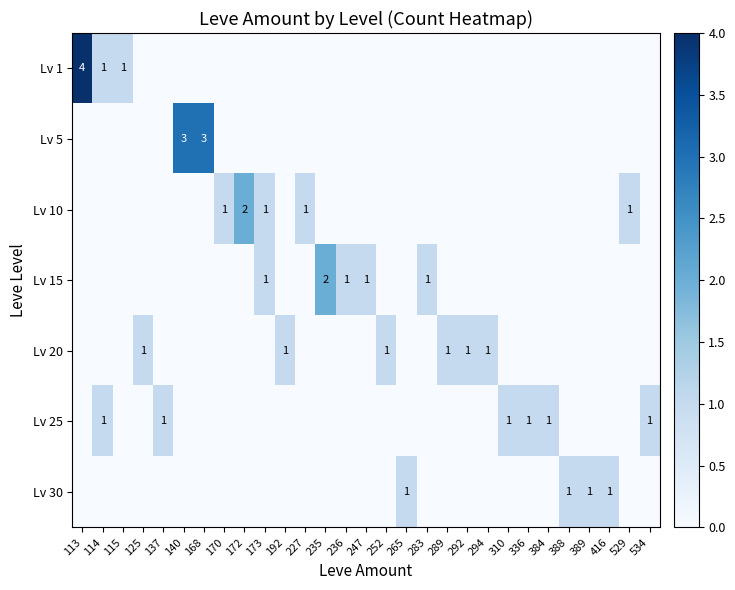

The Lv 15 series shows 1 at 235. True or false?

False